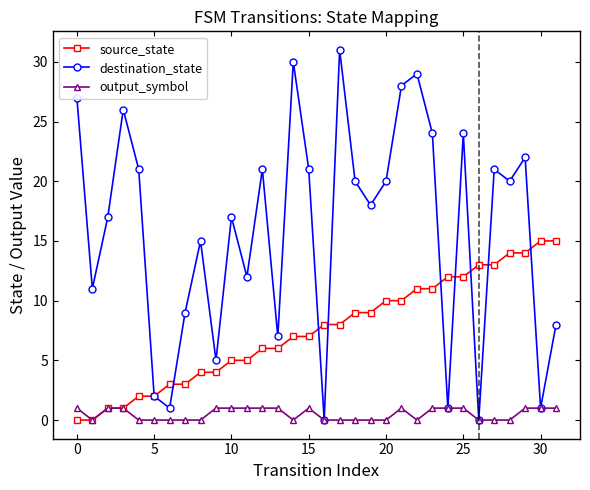

What is the maximum value shown in the chart?

31